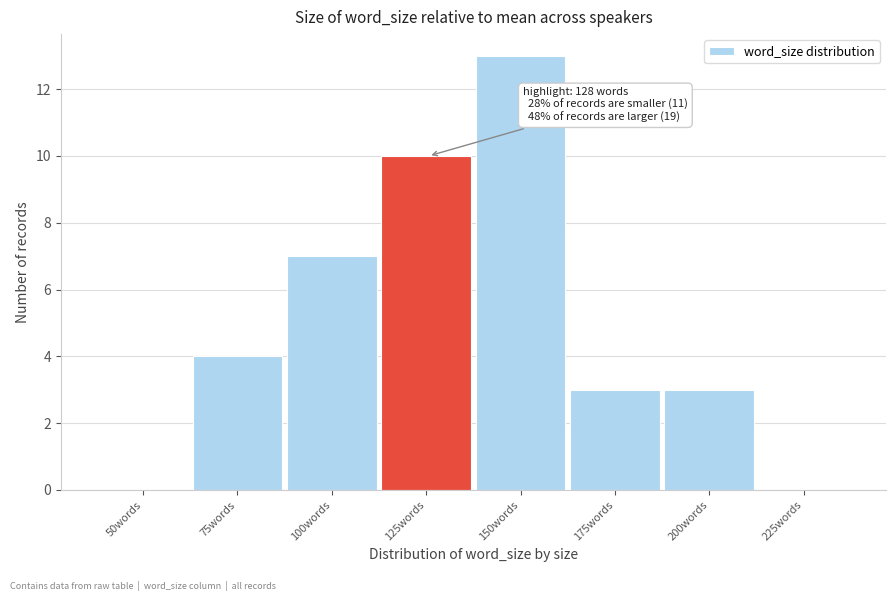

Reading left to right, transcribe all the data shown in this chart.

50words=0	75words=4	100words=7	125words=10	150words=13	175words=3	200words=3	225words=0